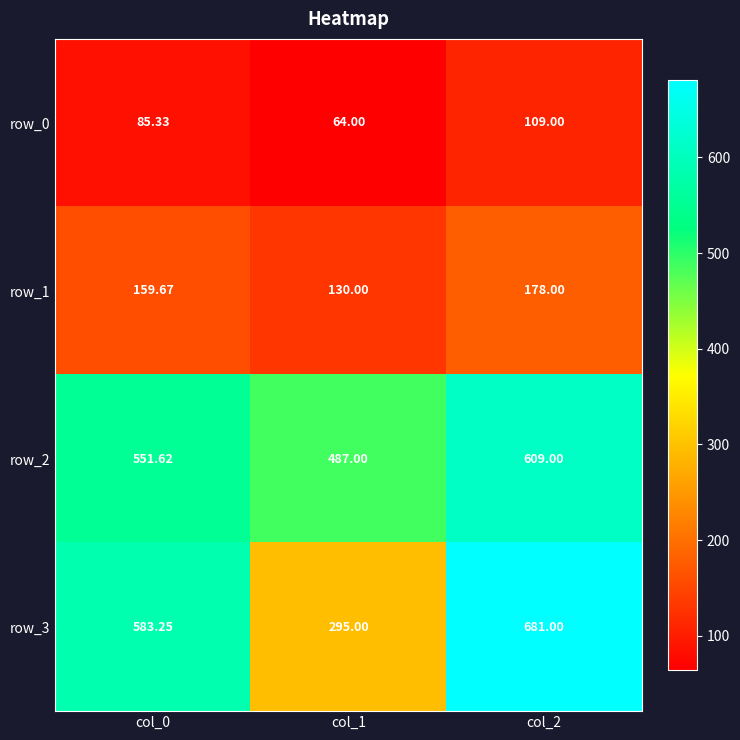

Reading left to right, what are all the values shown in this chart?

row_0: col_0=85.3	col_1=64.0	col_2=109.0
row_1: col_0=159.7	col_1=130.0	col_2=178.0
row_2: col_0=551.6	col_1=487.0	col_2=609.0
row_3: col_0=583.2	col_1=295.0	col_2=681.0